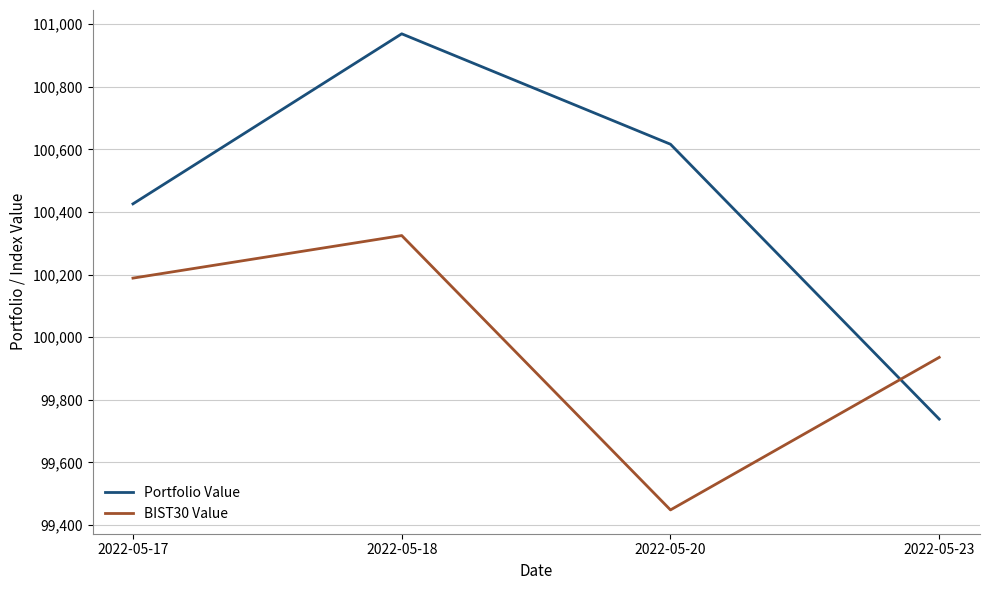

What is the difference between the Portfolio Value values at 2022-05-20 and 2022-05-18?

352.8